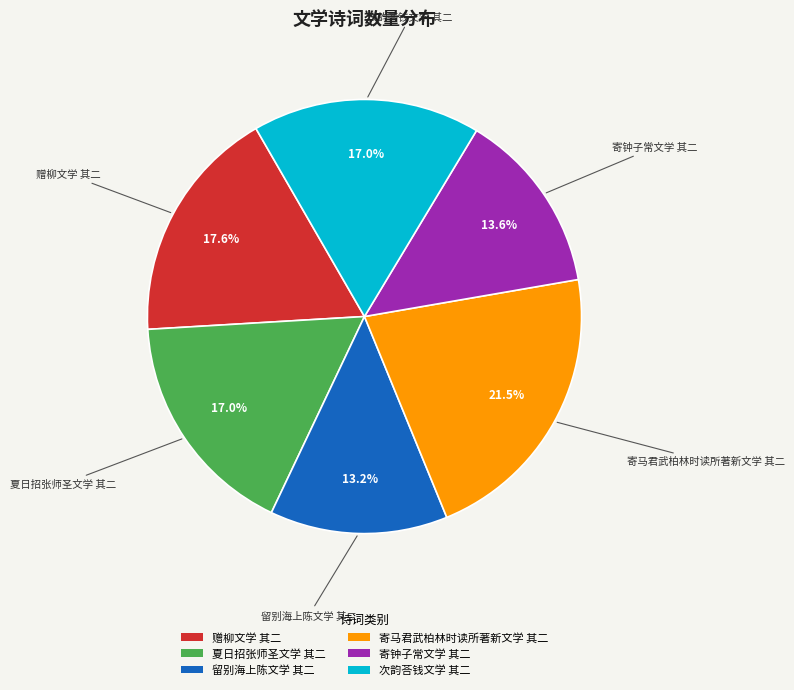

To the nearest percent, what portion does 次韵荅钱文学 其二 represent?

17%